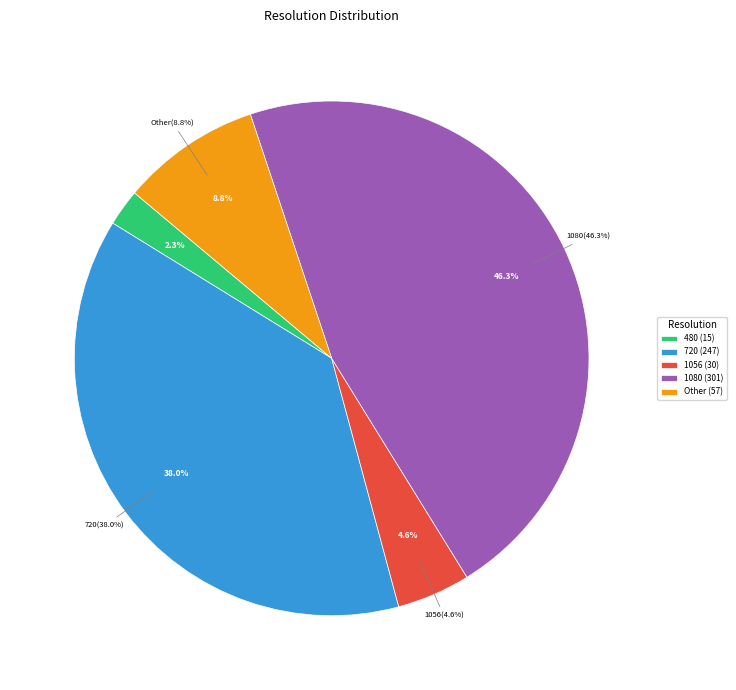

Does 2848 represent more than half of the total?

No